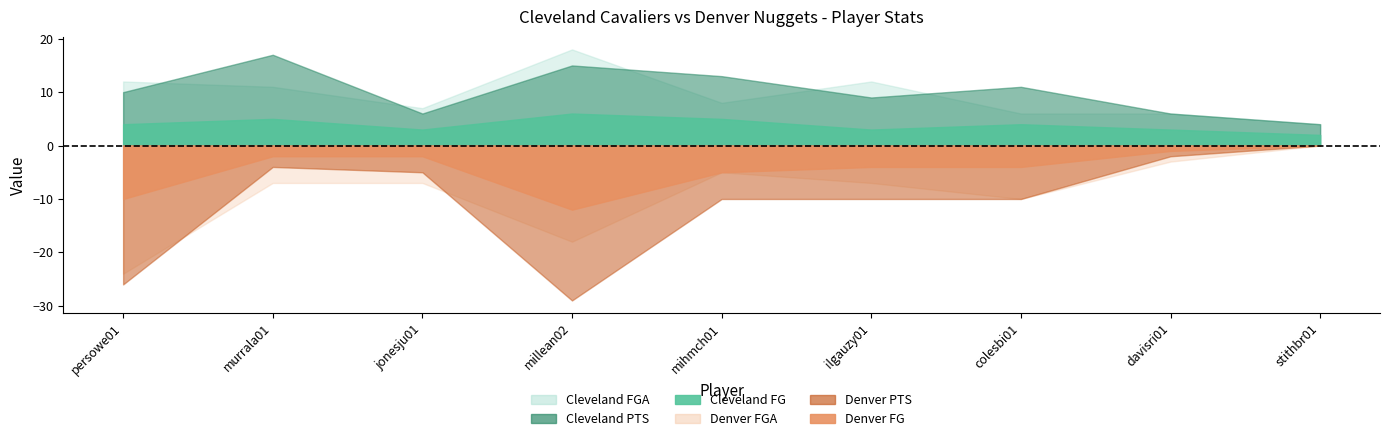

Is the value of Denver FG at davisri01 greater than the value of Cleveland FG at persowe01?

No